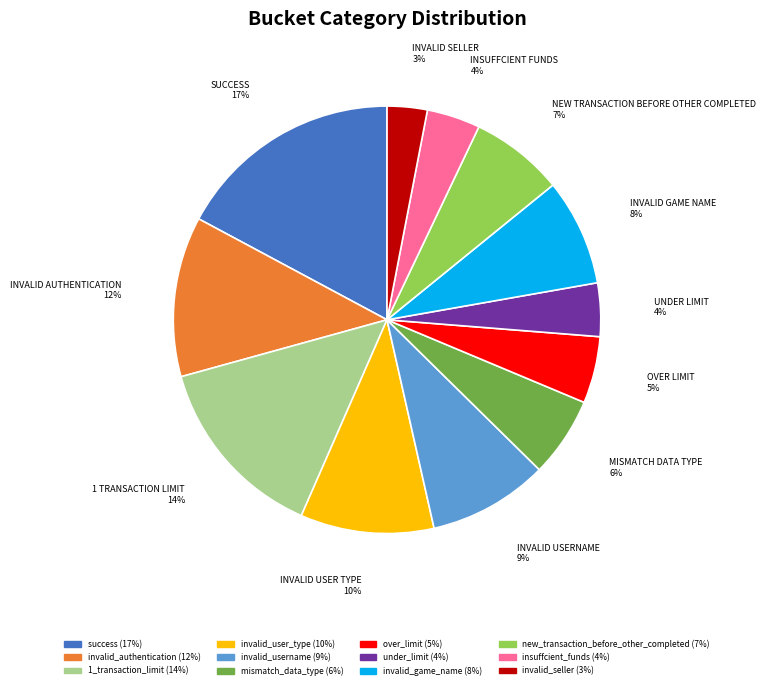

How many segments does this pie chart have?

12